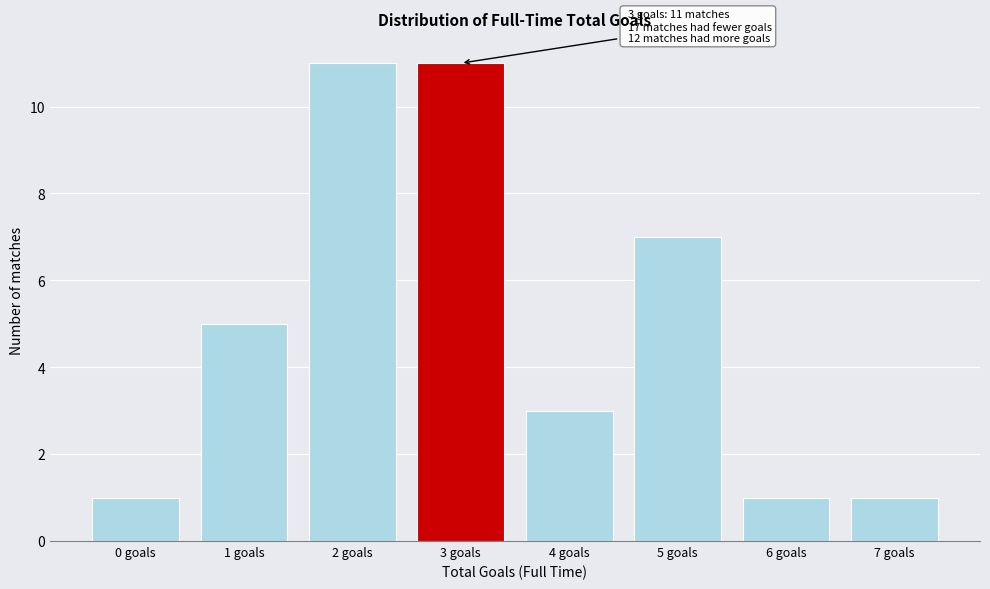

Reading left to right, list all the values displayed in this chart.

1	5	11	11	3	7	1	1